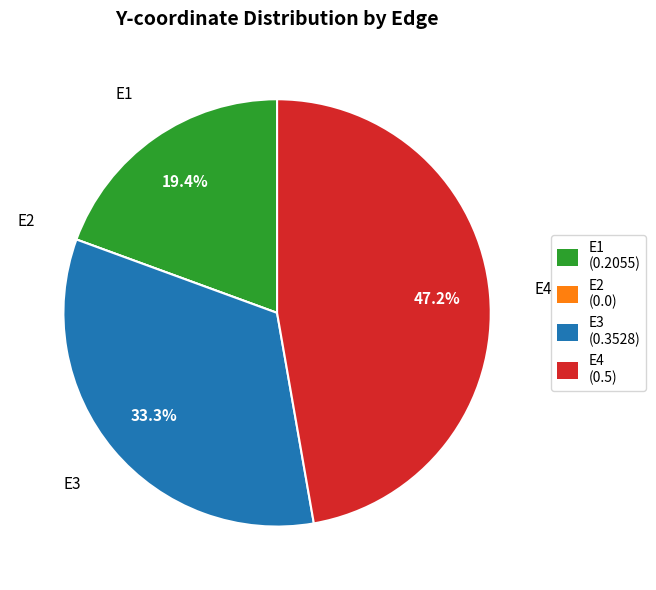

What is the largest slice in the pie chart?

E4